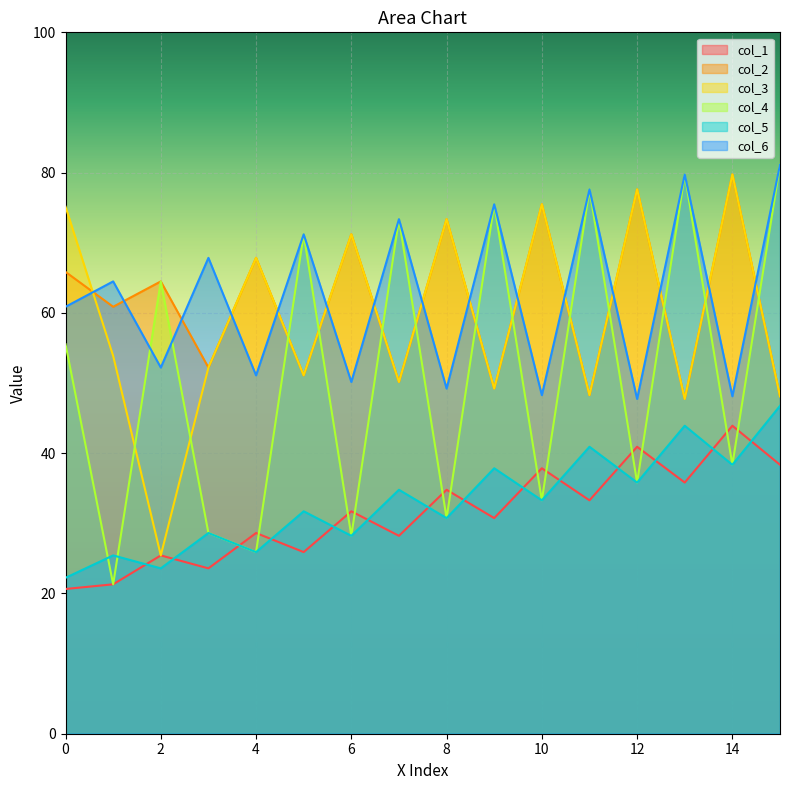

True or false: col_5 and col_6 cross at least once.

False